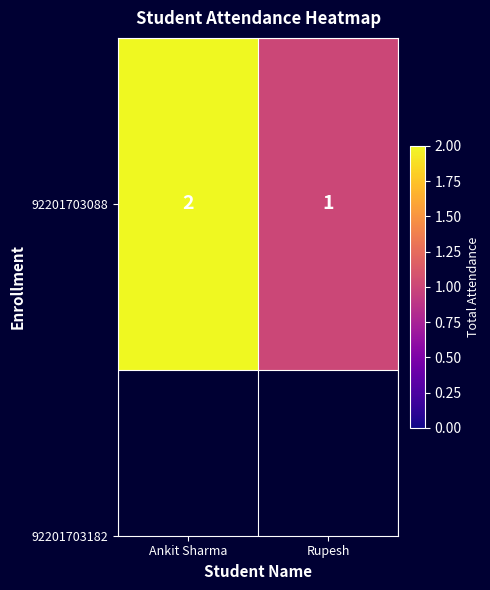

List the labels in order of value, smallest first.

Rupesh, Ankit Sharma